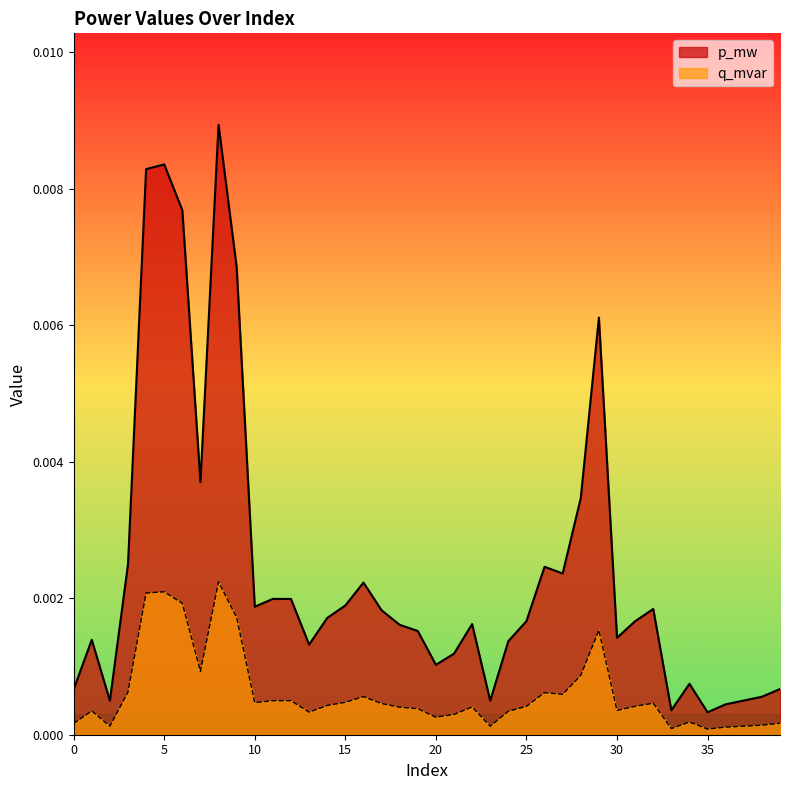

Which series has the largest total across all categories?

p_mw